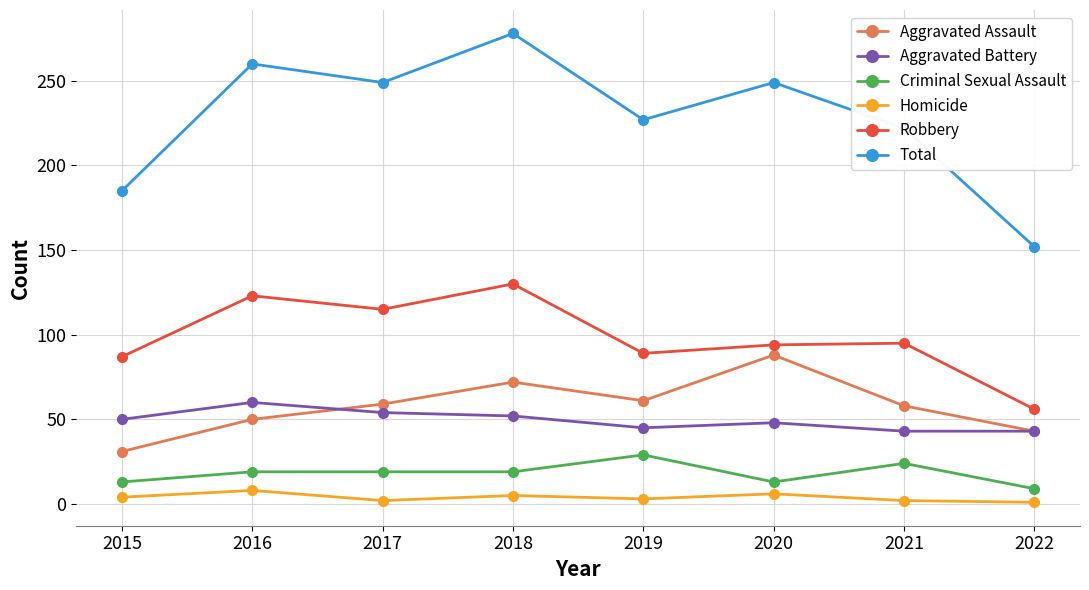

Which series has the widest spread of values?

Total